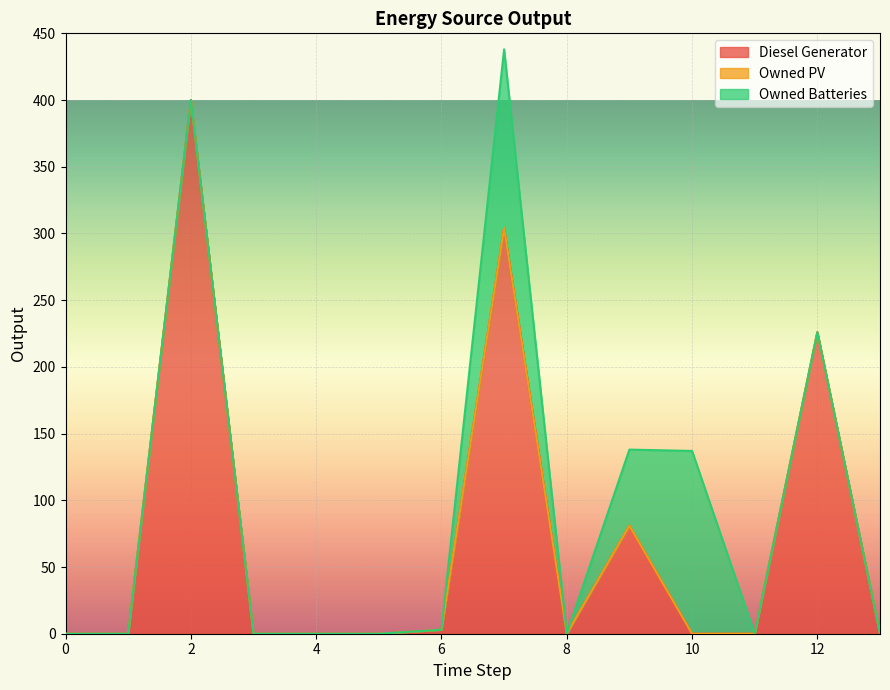

What is the highest value of the Diesel Generator series?

400